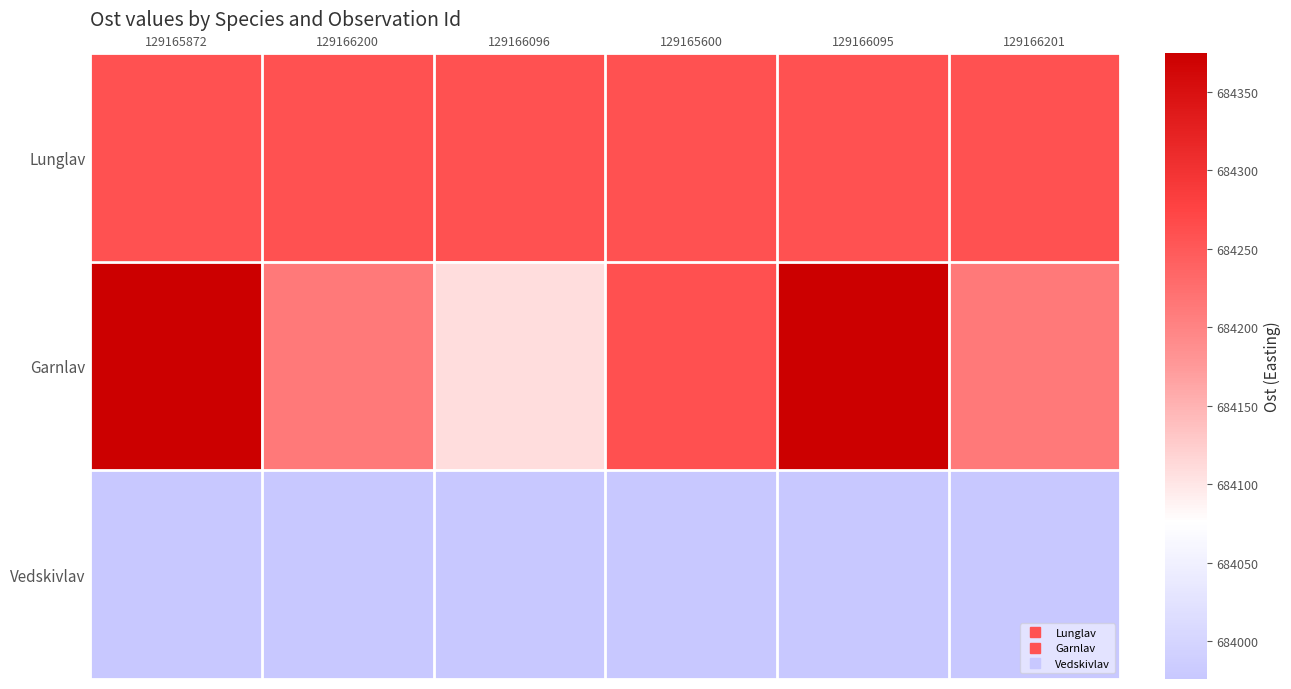

Reading left to right, what are all the values shown in this chart?

Lunglav: 129165872=684259	129166200=684259	129166096=684259	129165600=684259	129166095=684259	129166201=684259
Garnlav: 129165872=684375	129166200=684212	129166096=684110	129165600=684261	129166095=684375	129166201=684212
Vedskivlav: 129165872=683976	129166200=683976	129166096=683976	129165600=683976	129166095=683976	129166201=683976